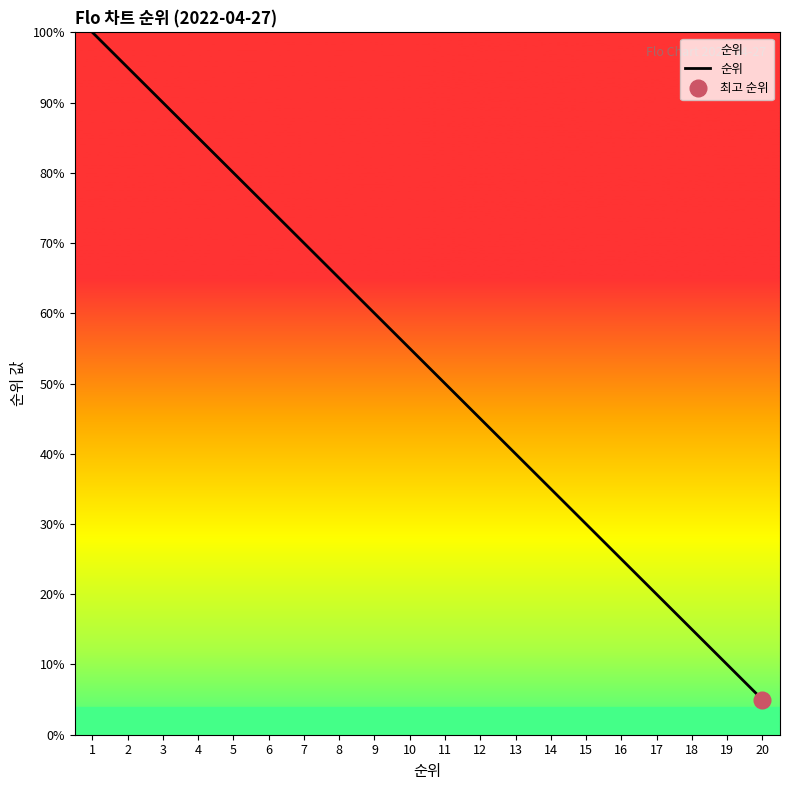

What is the approximate value at 19?

10.0